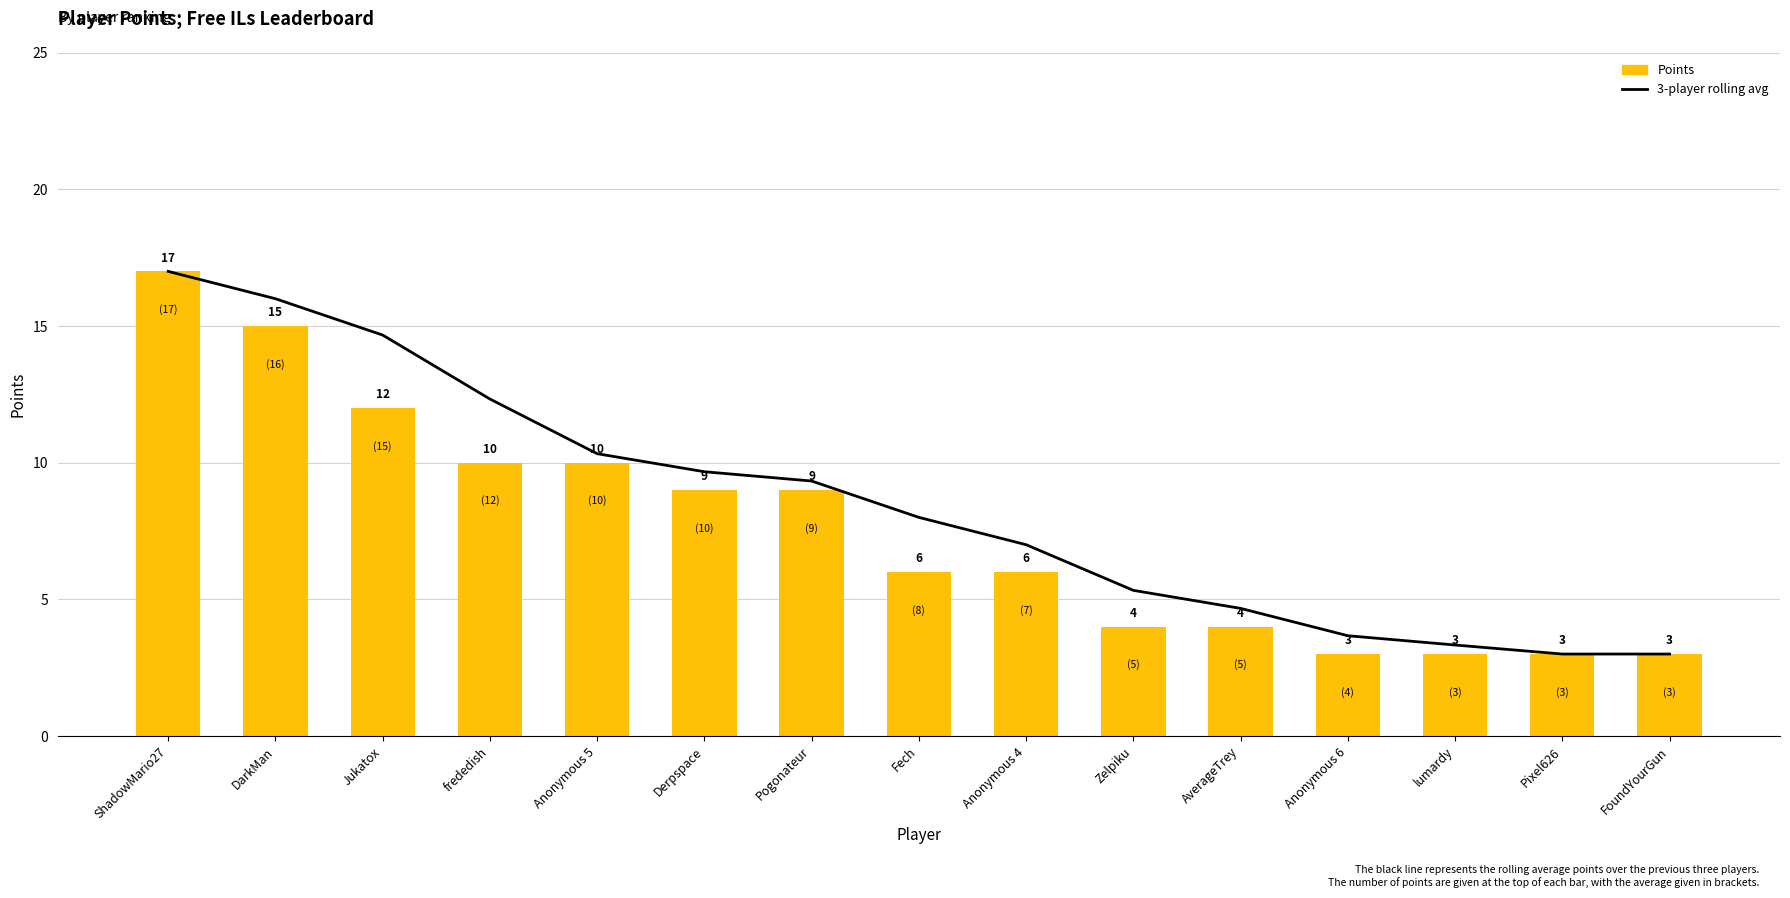

True or false: Points has a value of 3.5 at Fech.

False